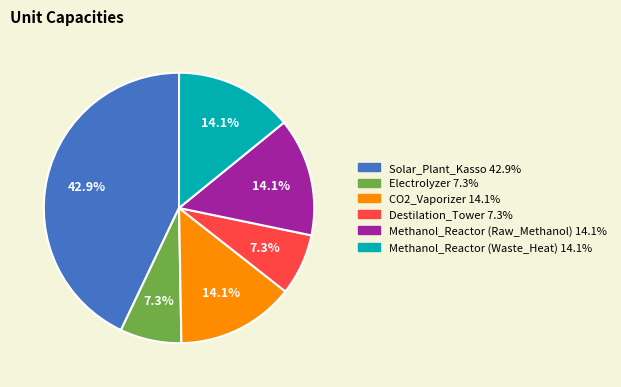

What portion of the pie excludes Electrolyzer?

92.7%